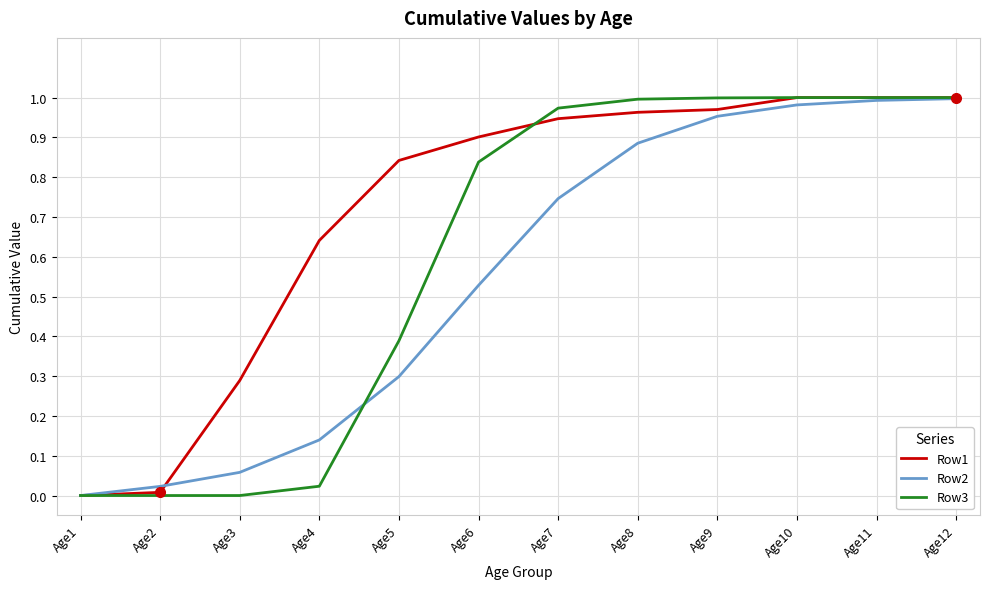

The value of Row1 at Age3 is 0.5. True or false?

False